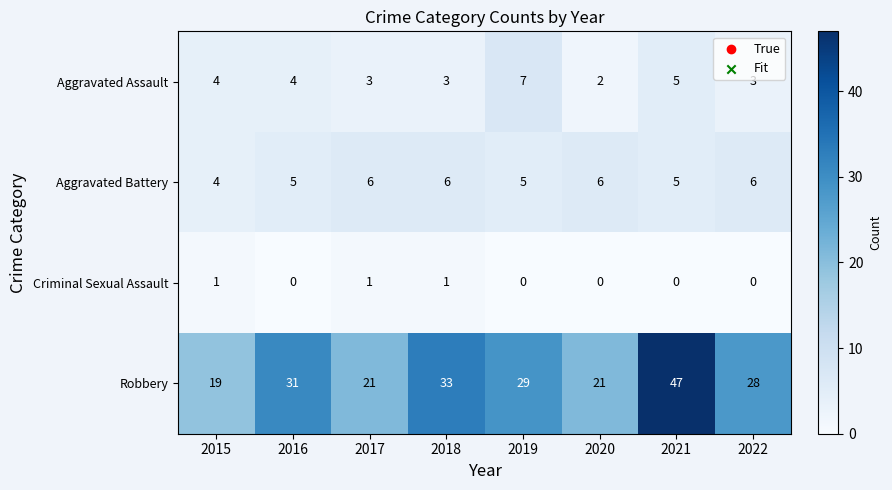

Is it true that Aggravated Assault equals 4 at 2016?

True